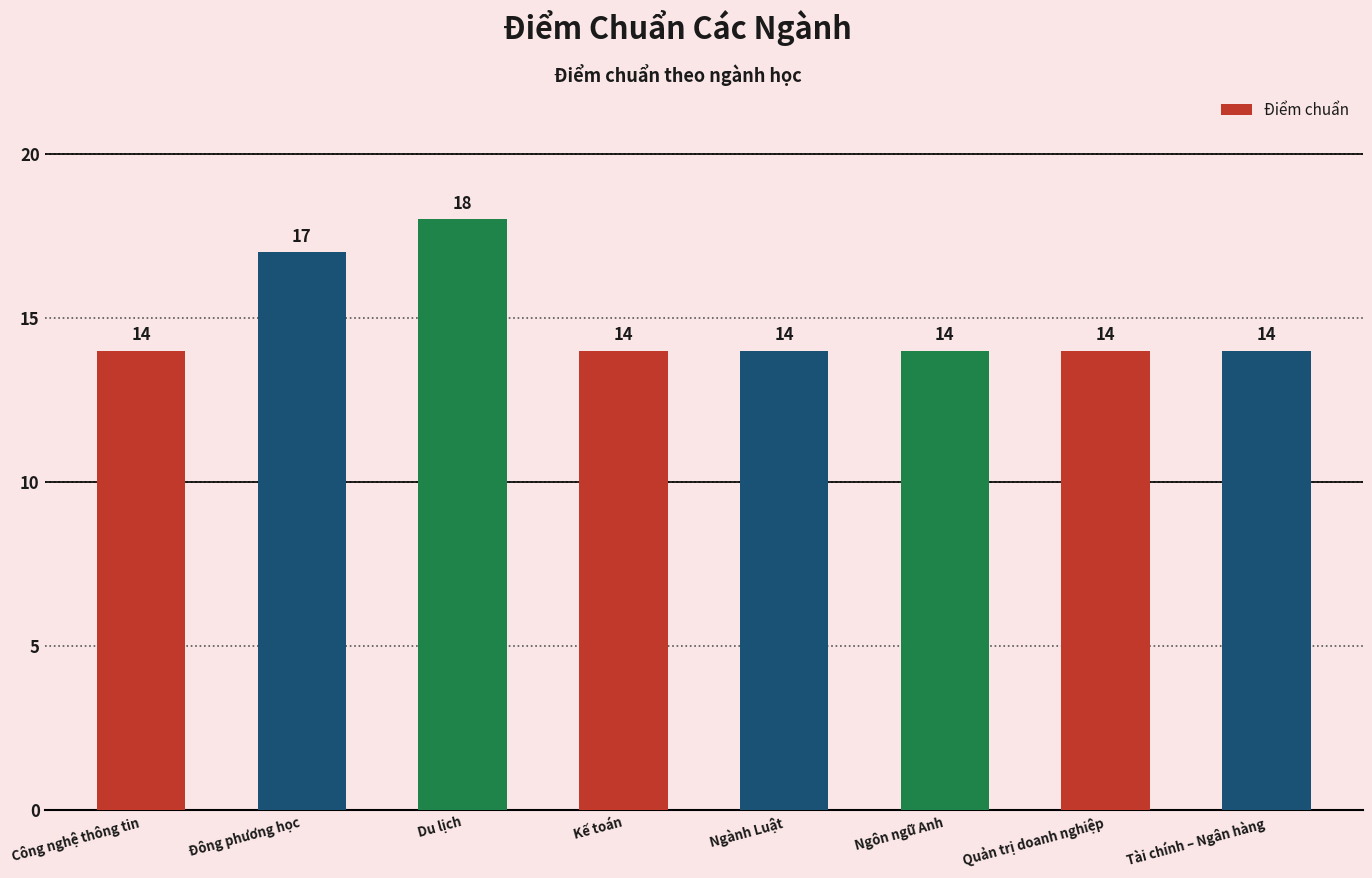

What is the ratio of the value at Ngành Luật to the value at Kế toán?

1.0